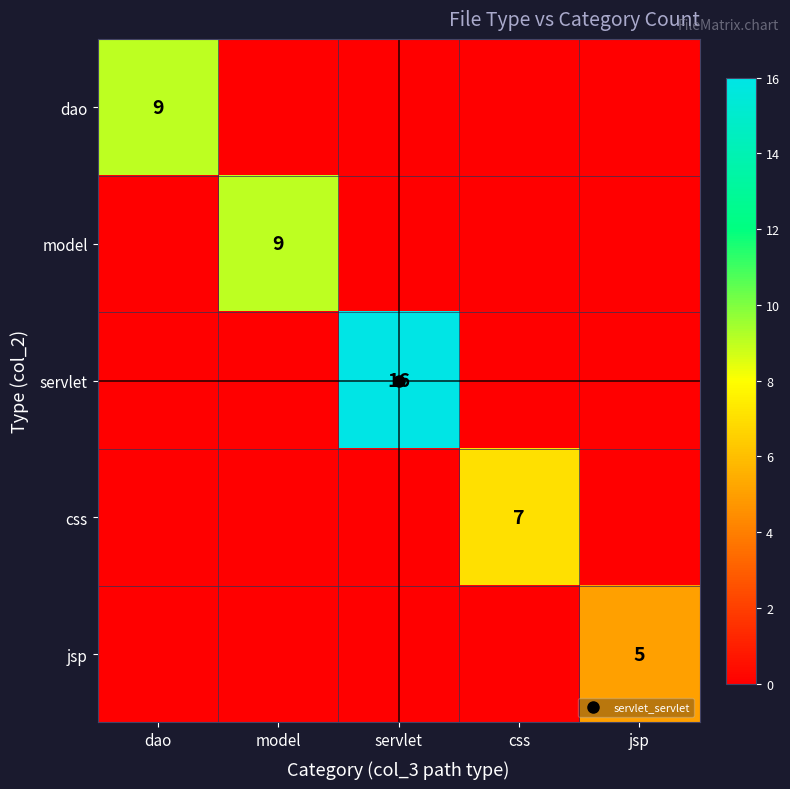

What is the difference between the highest and lowest values at dao?

9